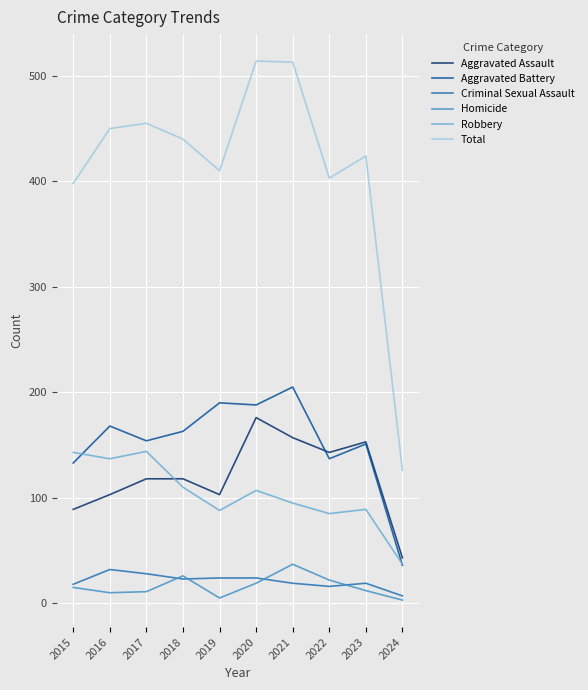

The Robbery series shows 87 at 2015. True or false?

False